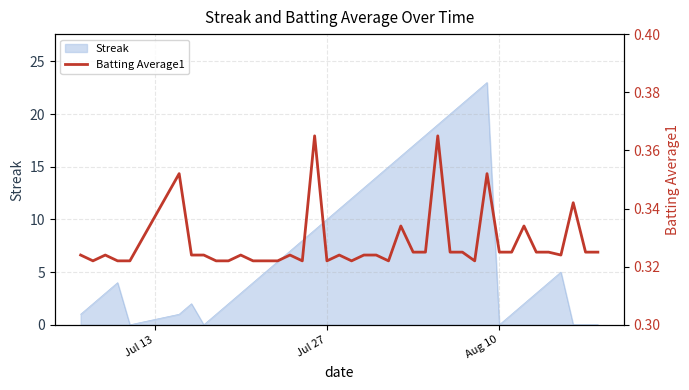

The value at Jul 27 is 0.5. True or false?

False